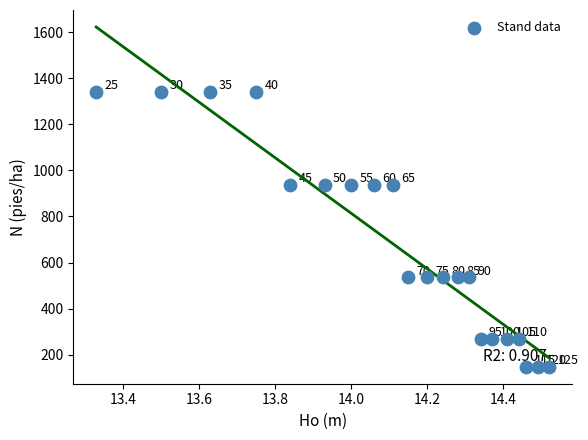

What is the range of X values (max minus min)?

1.2